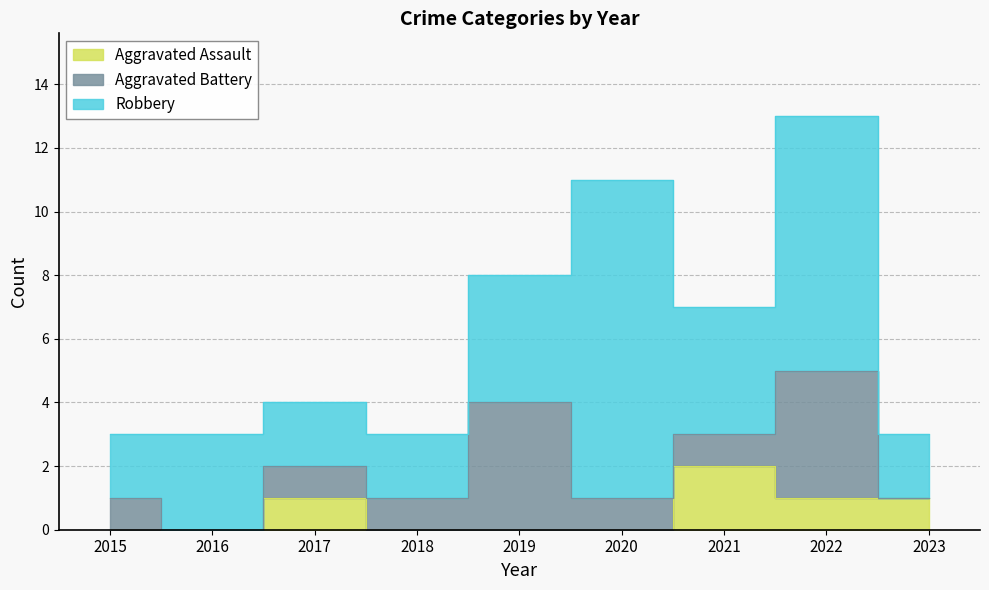

What is the sum of all Aggravated Assault values?

5